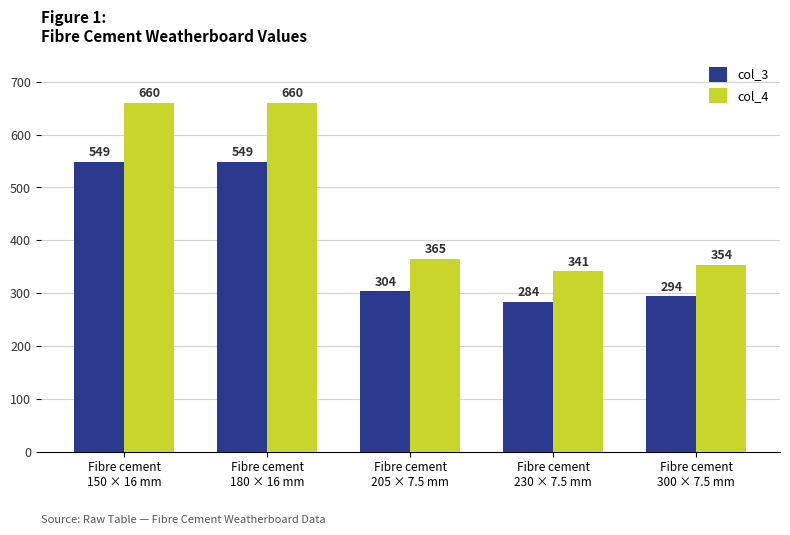

What is the difference between the col_3 values at Fibre cement
205 × 7.5 mm and Fibre cement
230 × 7.5 mm?

20